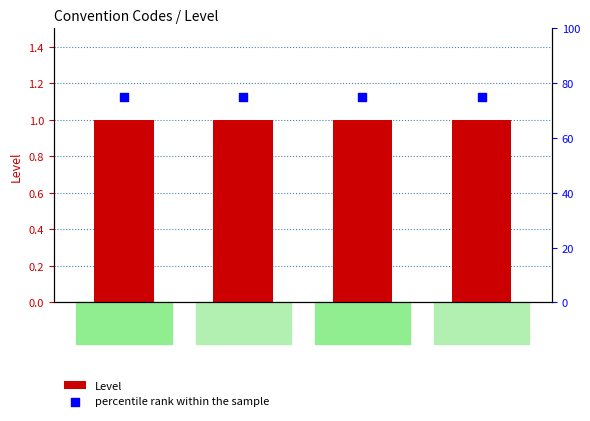

At which category is the sum across all series the highest?

nc